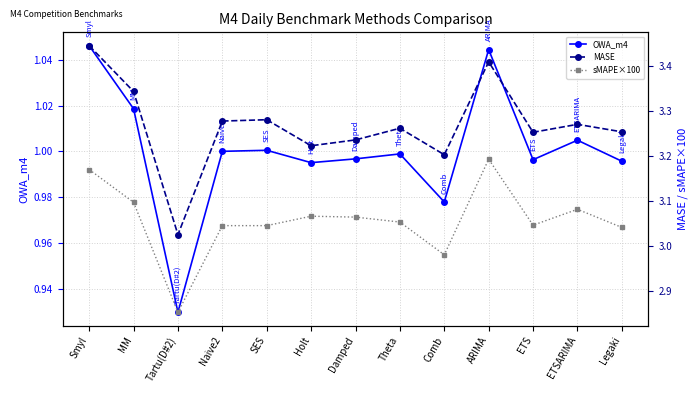

True or false: sMAPE×100 and MASE intersect in this chart.

False